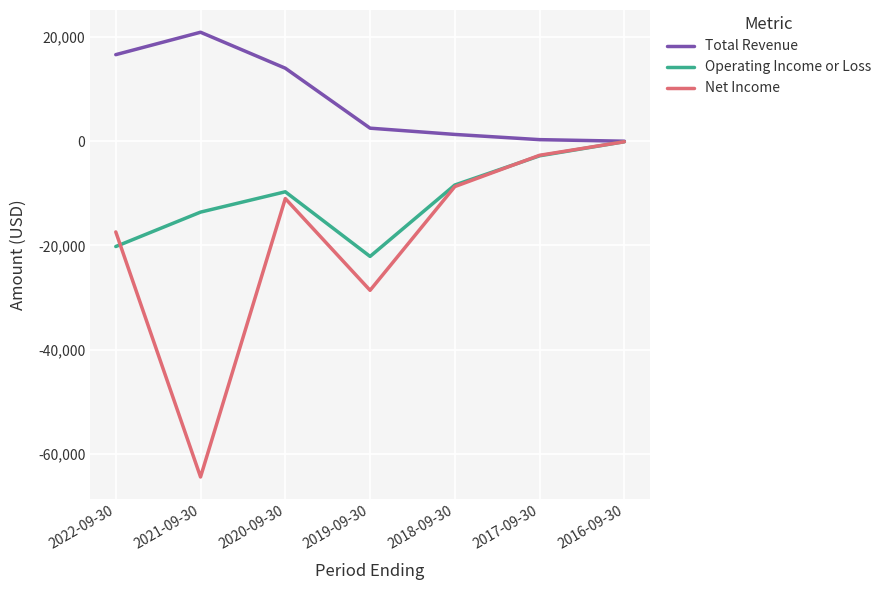

How many values in the Net Income series are below -11000?

3